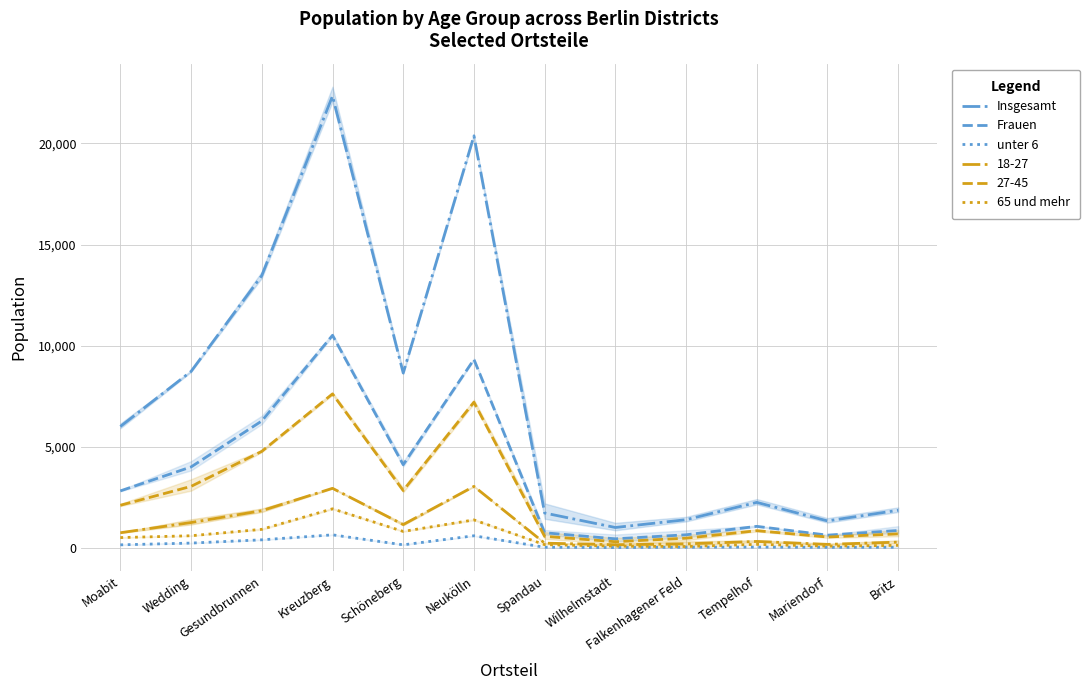

The Frauen series shows 638 at Mariendorf. True or false?

True